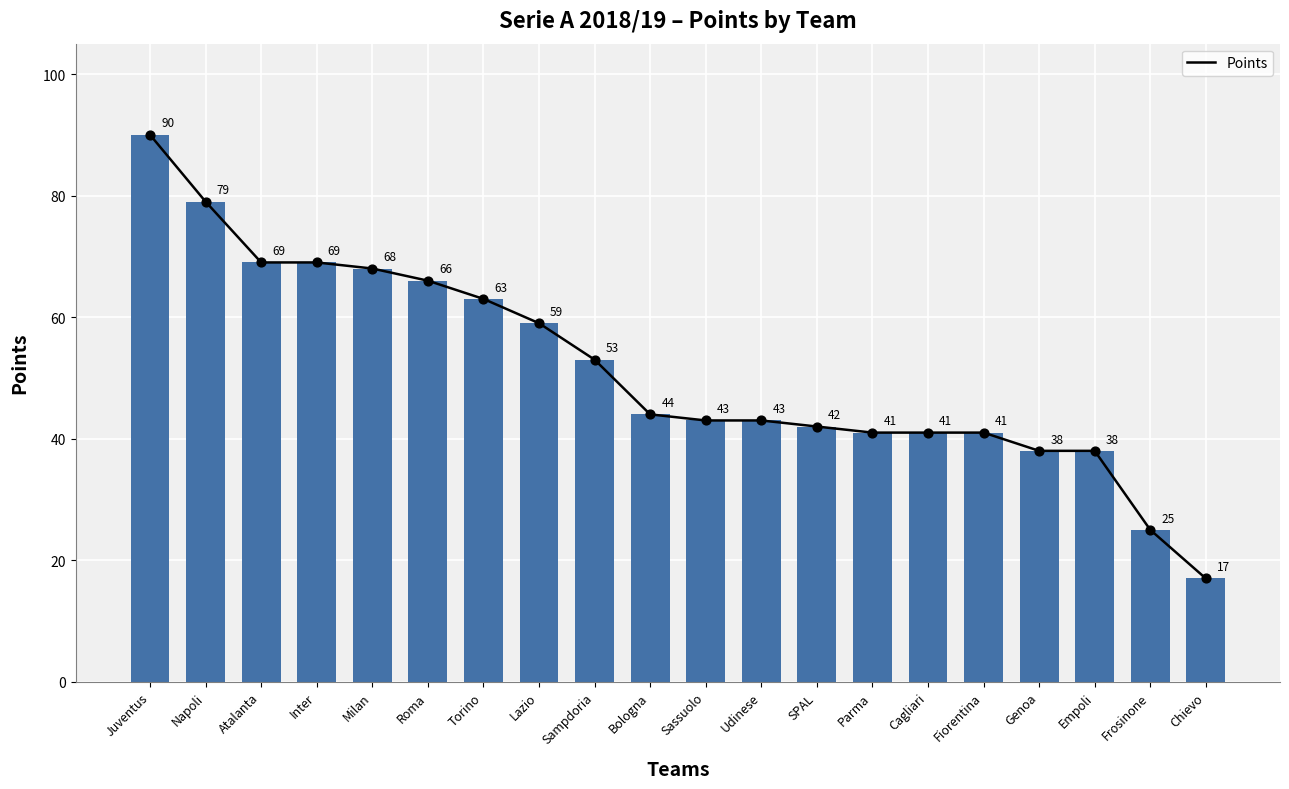

Approximately how many times larger is the value at Udinese compared to Fiorentina?

1.0